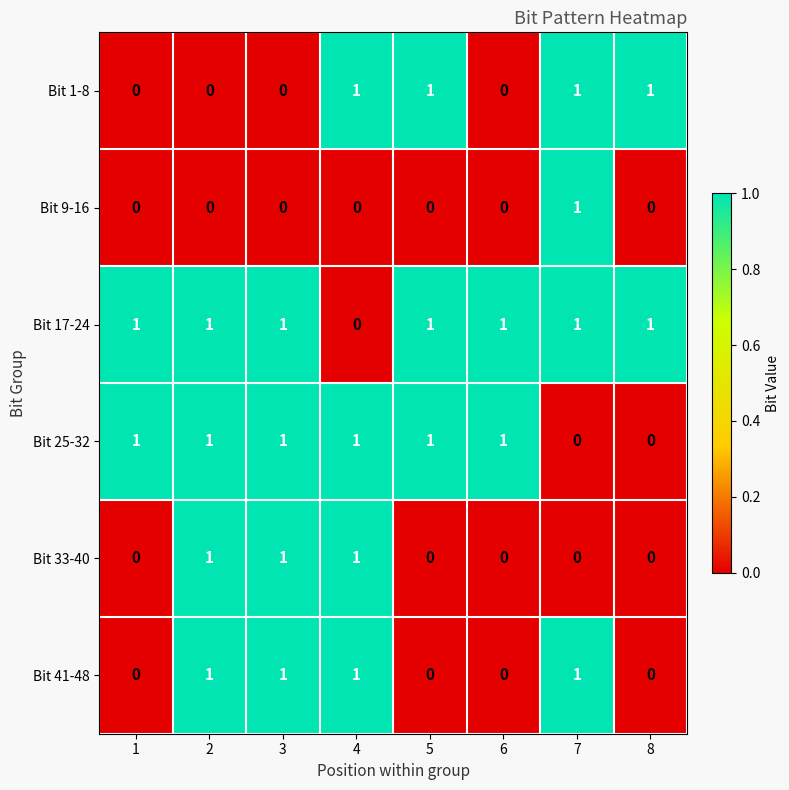

What is the sum of all Bit 41-48 values?

4